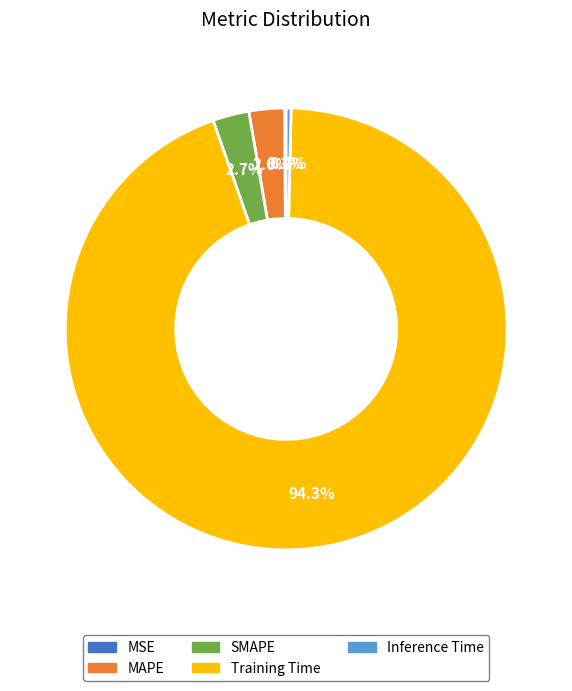

To the nearest percent, what percentage of the pie is MAPE?

3%